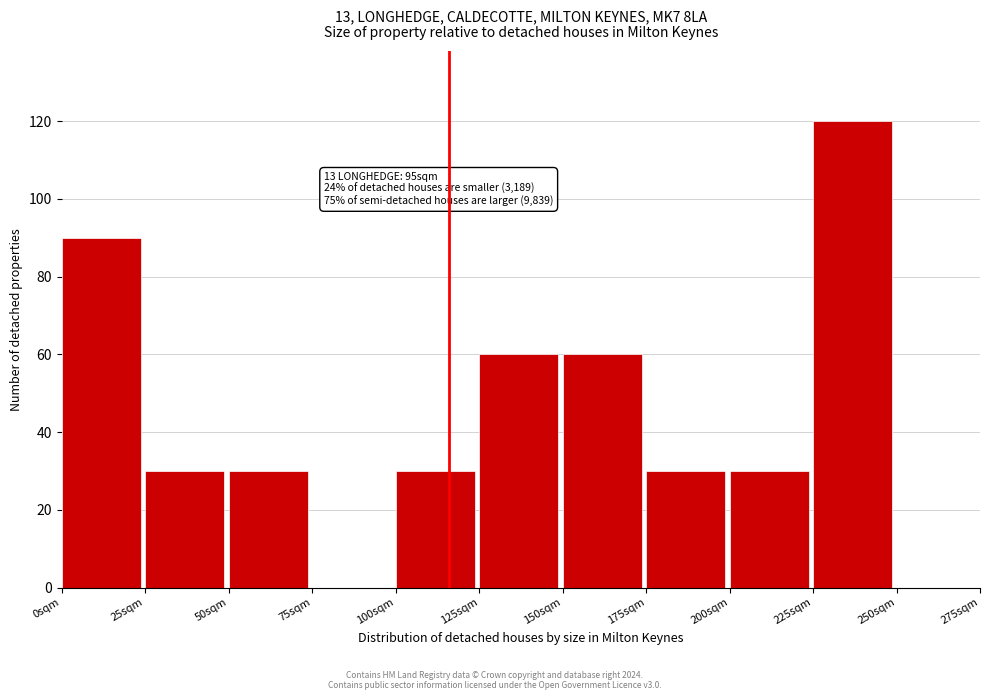

Reading right to left, transcribe all the data shown in this chart.

250sqm=0	225sqm=120	200sqm=30	175sqm=30	150sqm=60	125sqm=60	100sqm=30	75sqm=0	50sqm=30	25sqm=30	0sqm=90